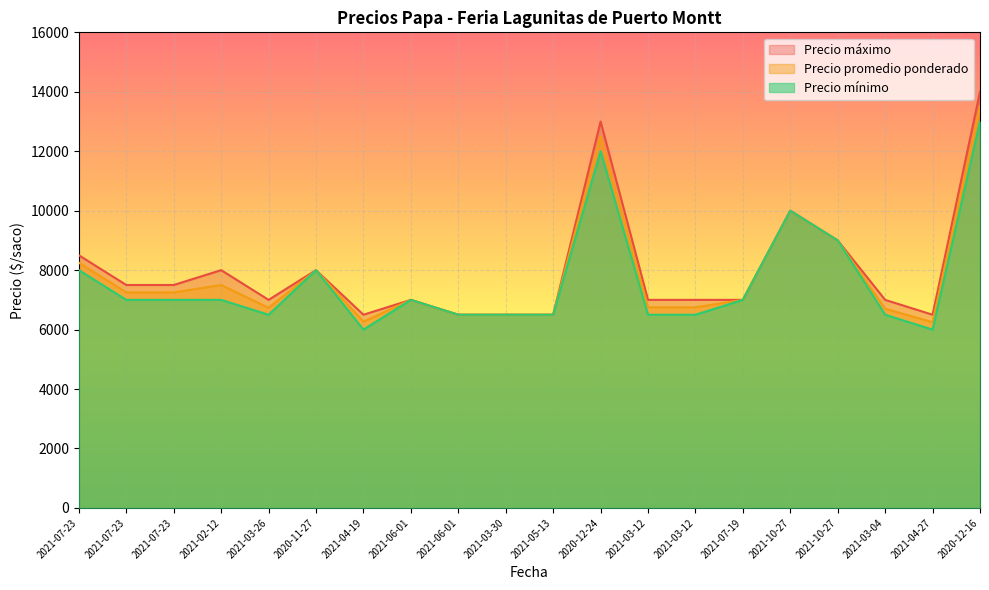

What is the sum of the Precio promedio ponderado values at 2021-06-01 and 2021-10-27?

16500